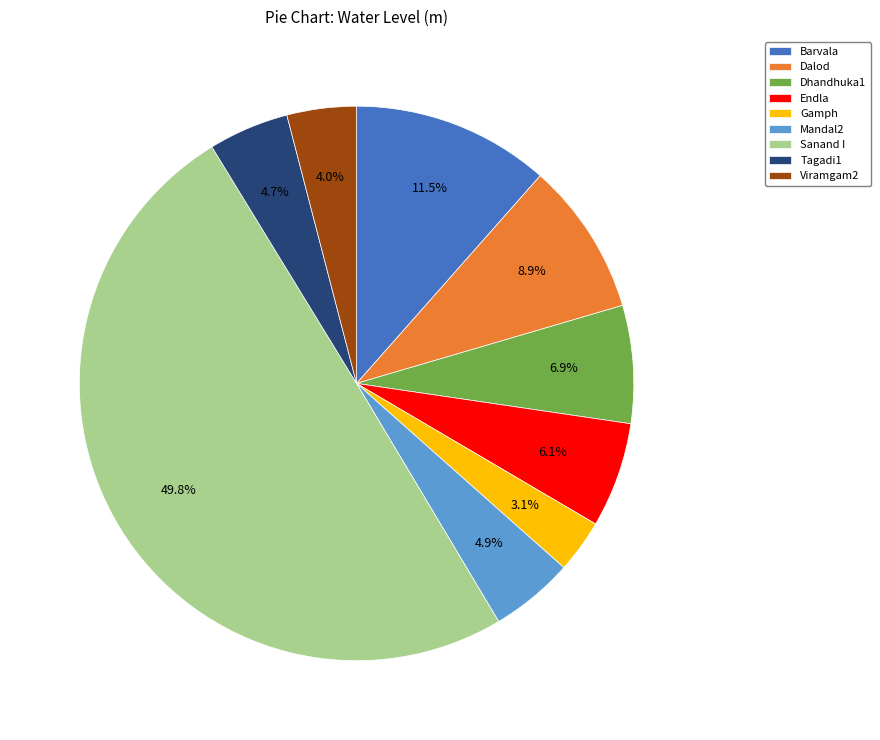

True or false: Endla accounts for 1% of the total.

False